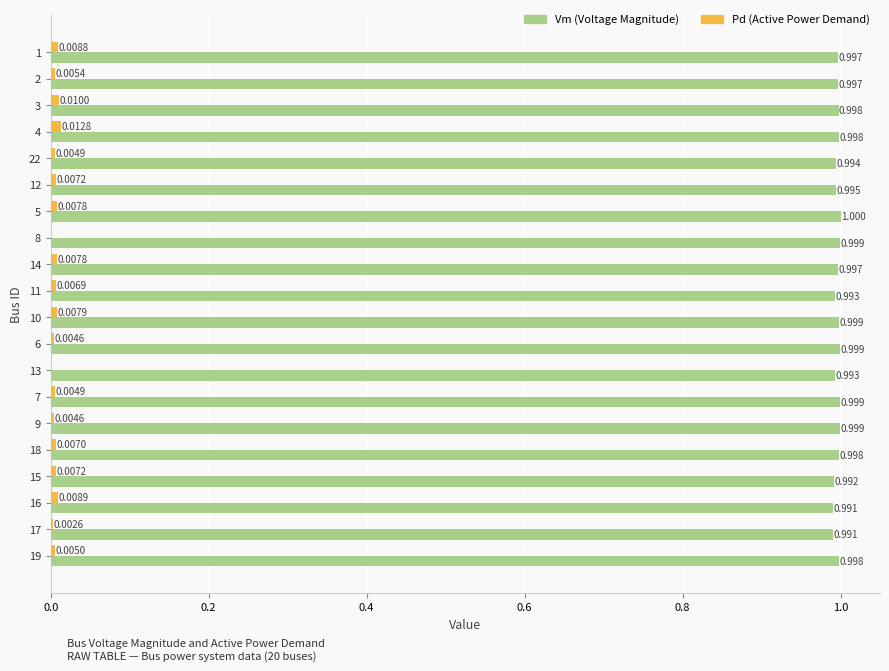

How many categories are shown in the chart?

20